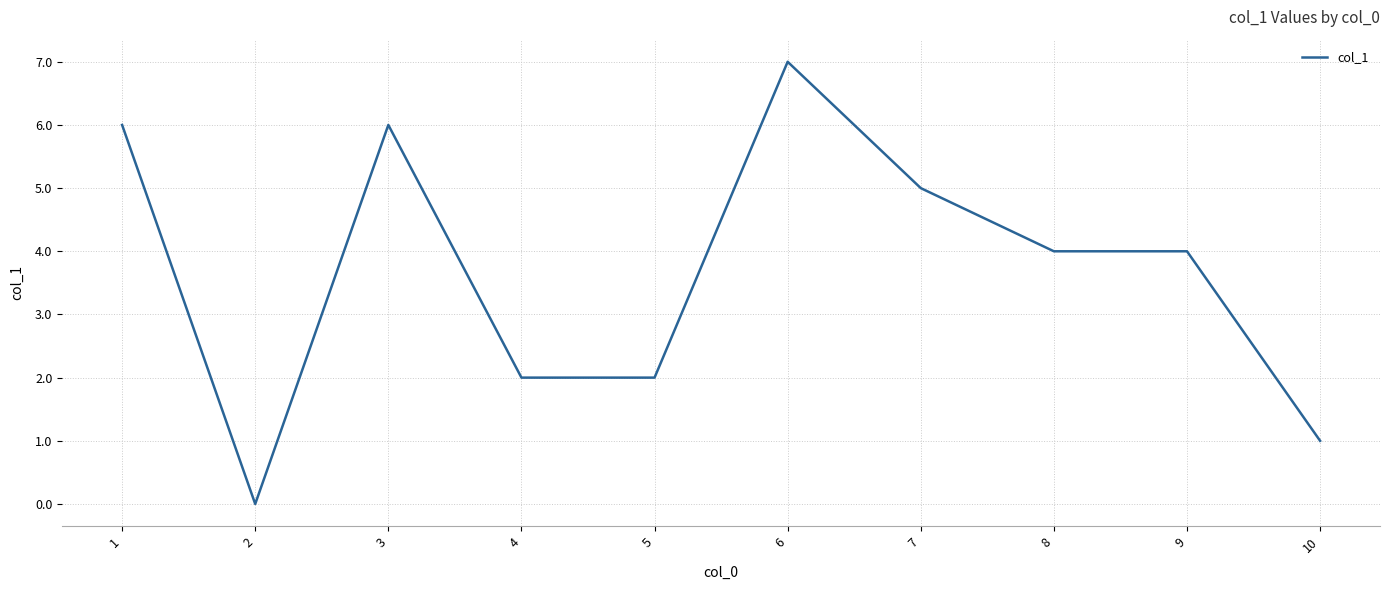

What is the difference between the second highest and minimum values?

6